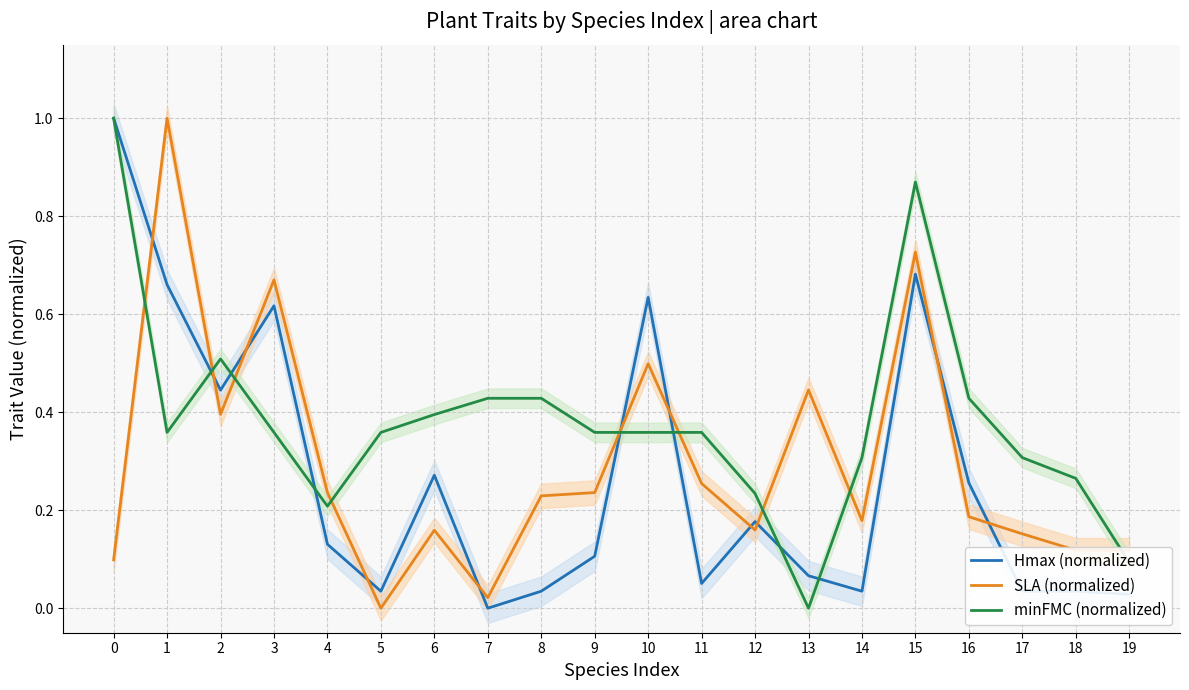

Does the chart have visible grid lines?

Yes